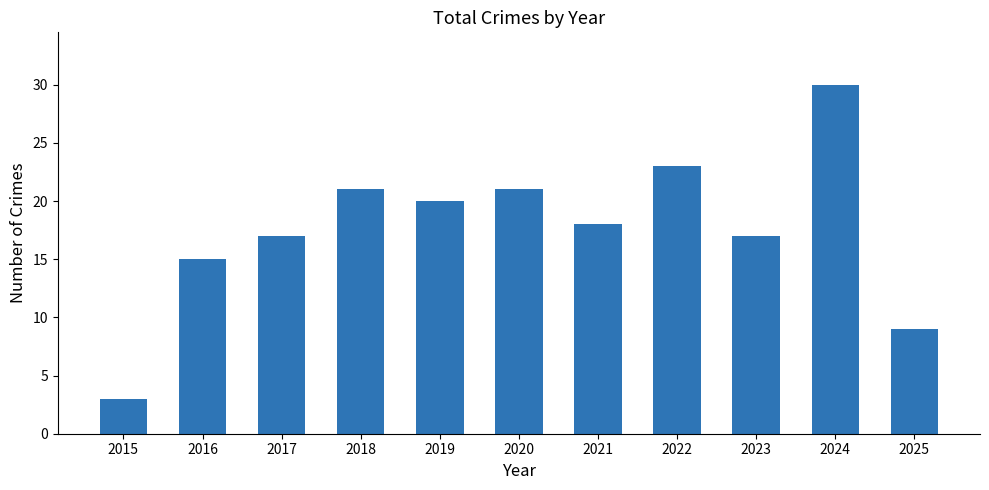

True or false: the data shows 8 at 2018.

False